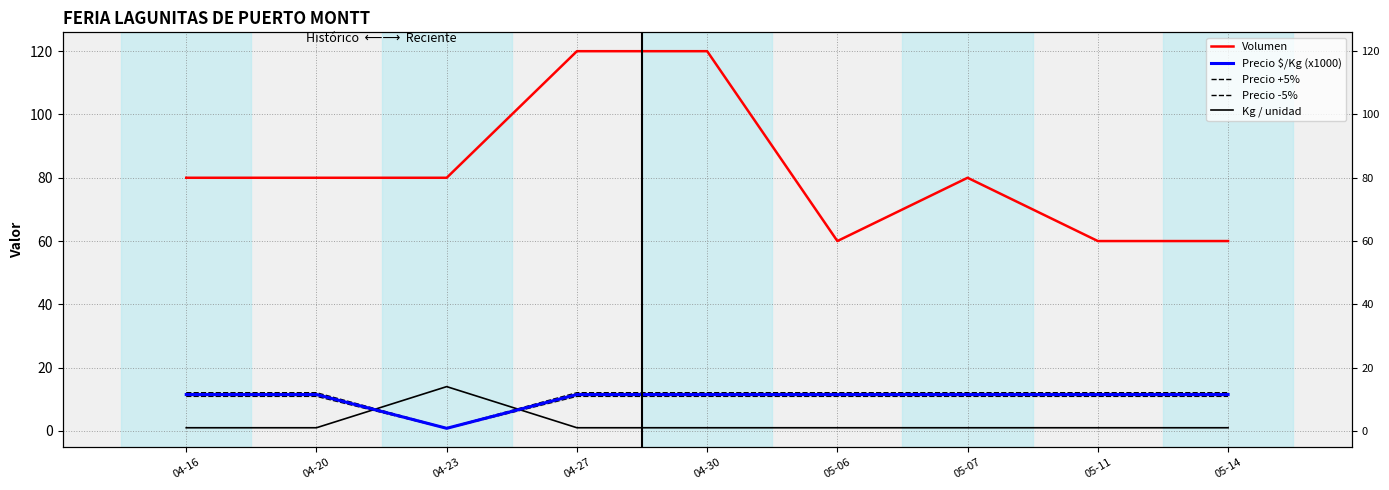

How many interior local peaks does the Volumen series have?

1